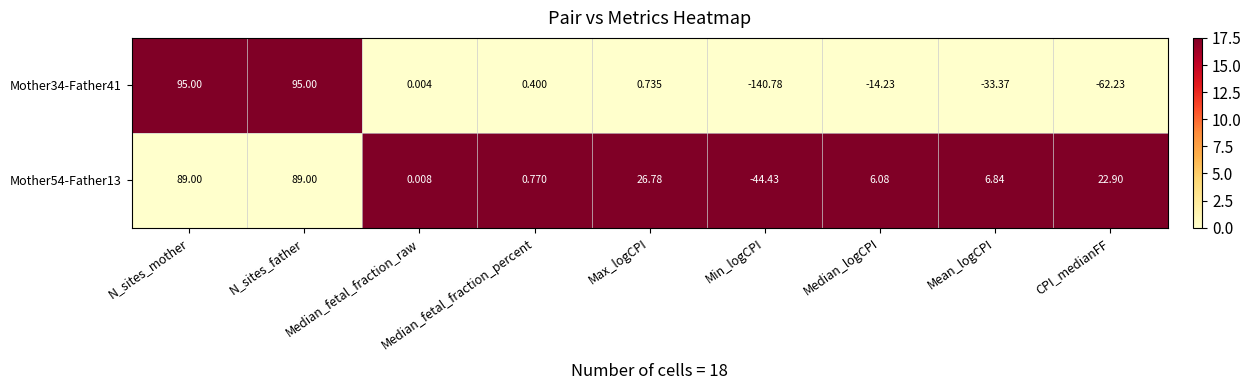

Between Max_logCPI and Min_logCPI, which series saw the biggest shift?

Mother34-Father41